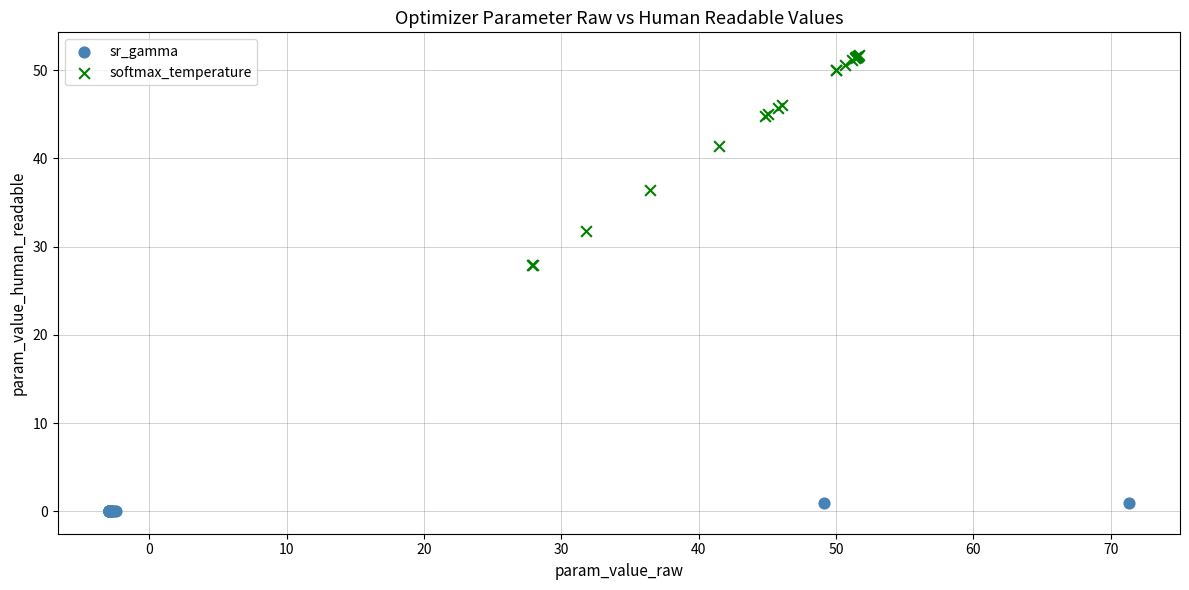

Which series has the widest spread of Y values?

softmax_temperature